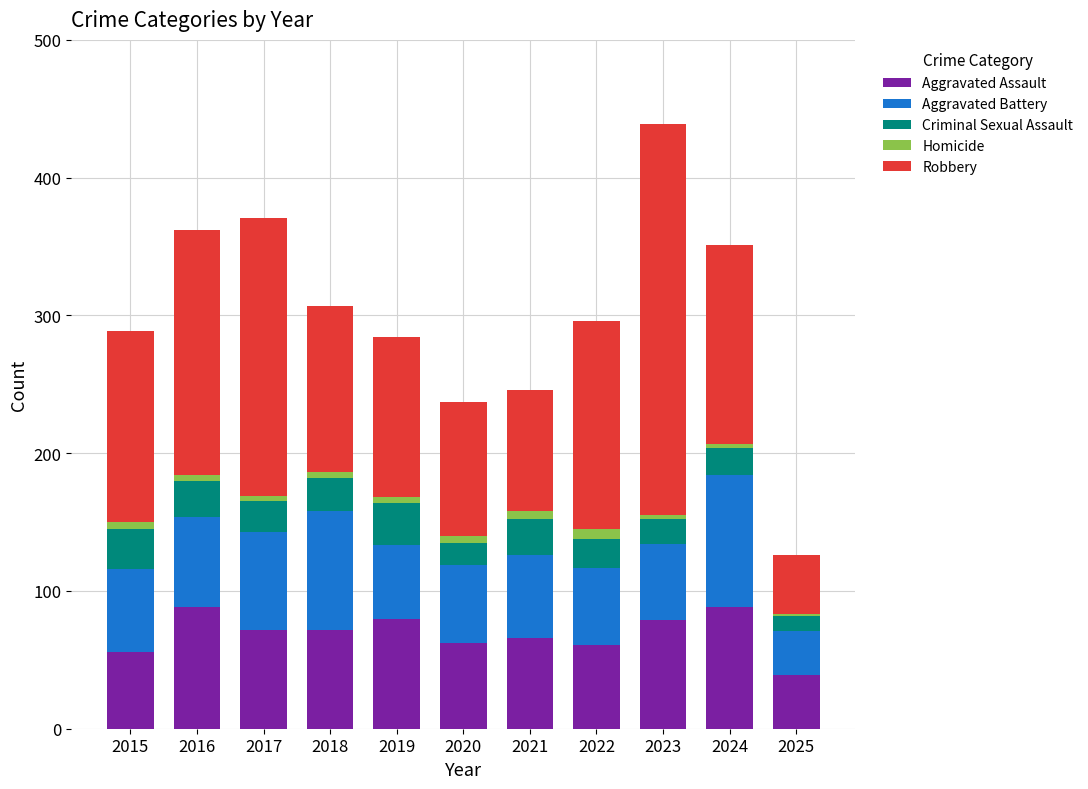

Is it true that Aggravated Assault equals 39 at 2025?

True